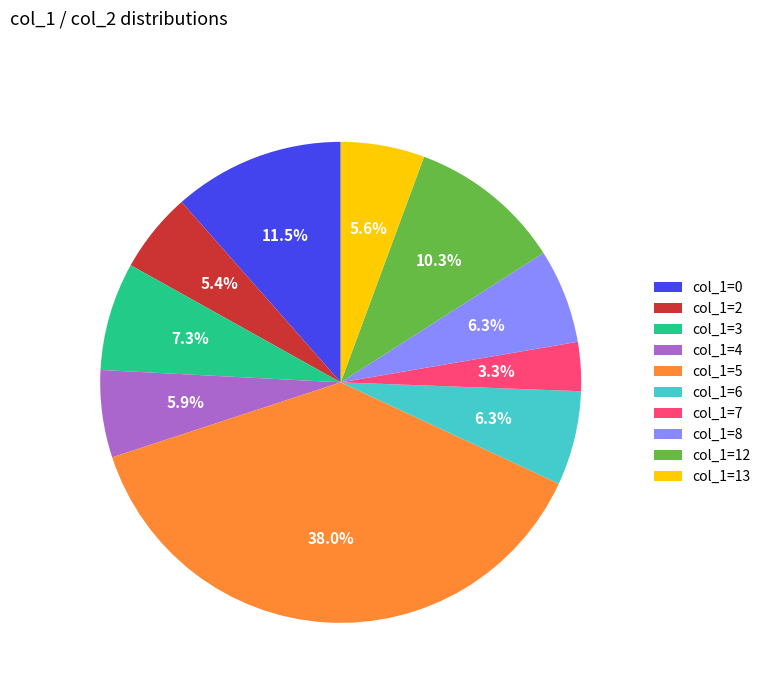

Which category has the smallest portion of the pie?

col_1=7